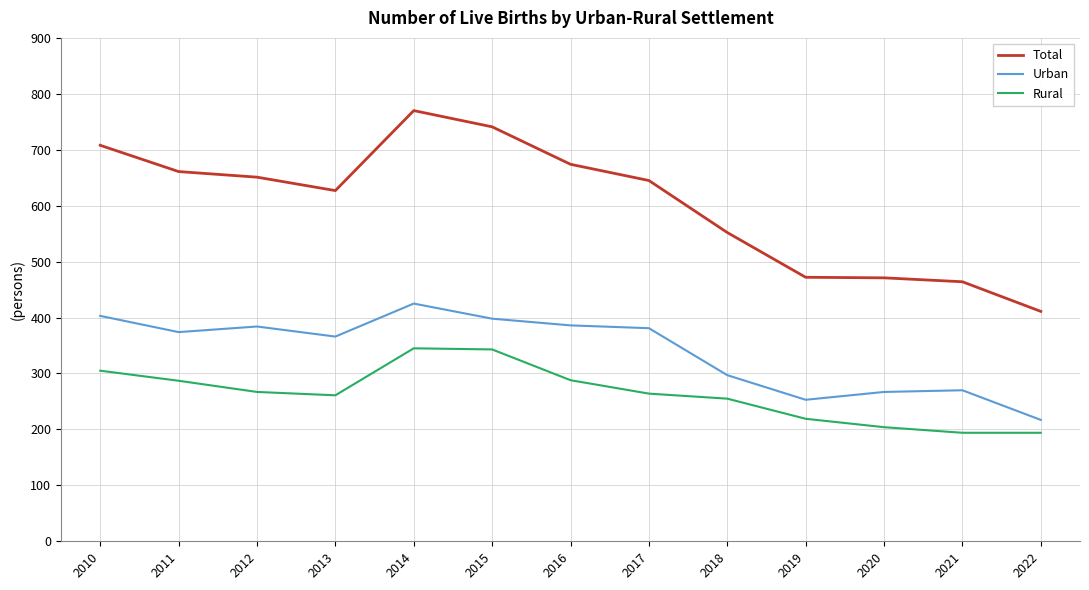

What is the difference between the Rural values at 2016 and 2013?

27